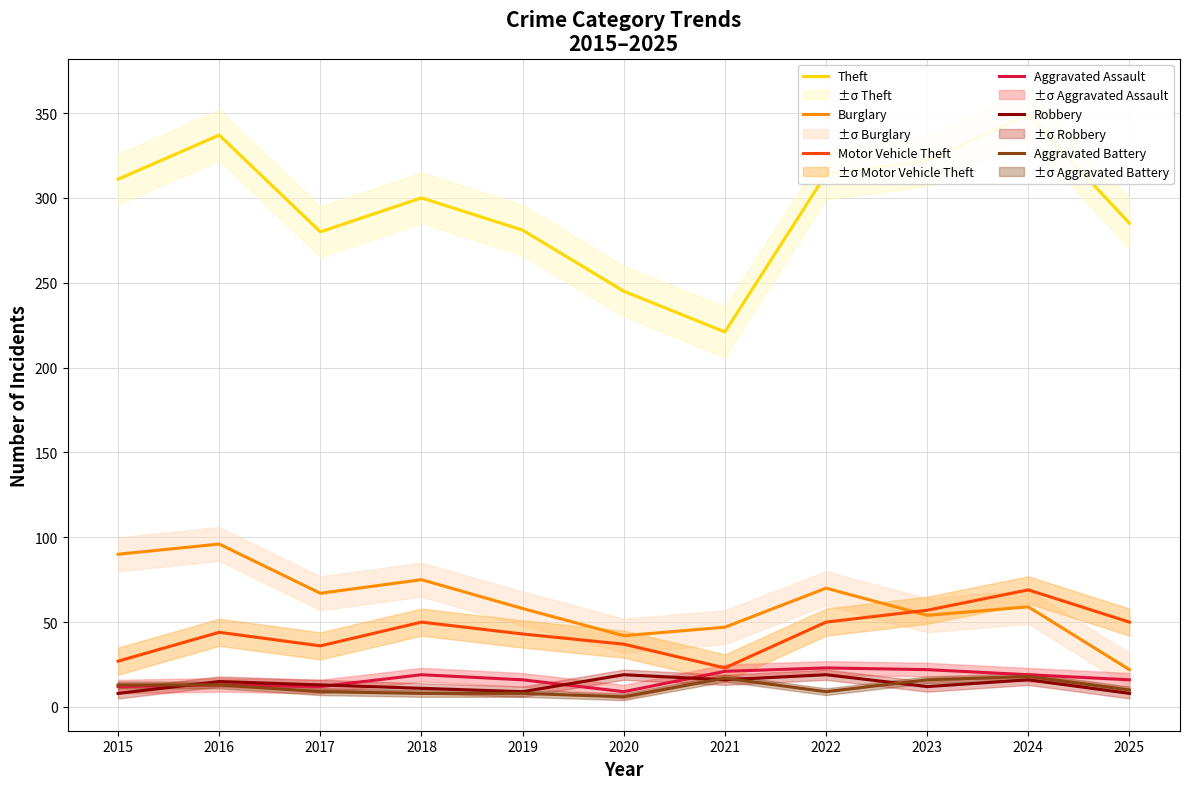

What is the maximum value shown in the chart?

349